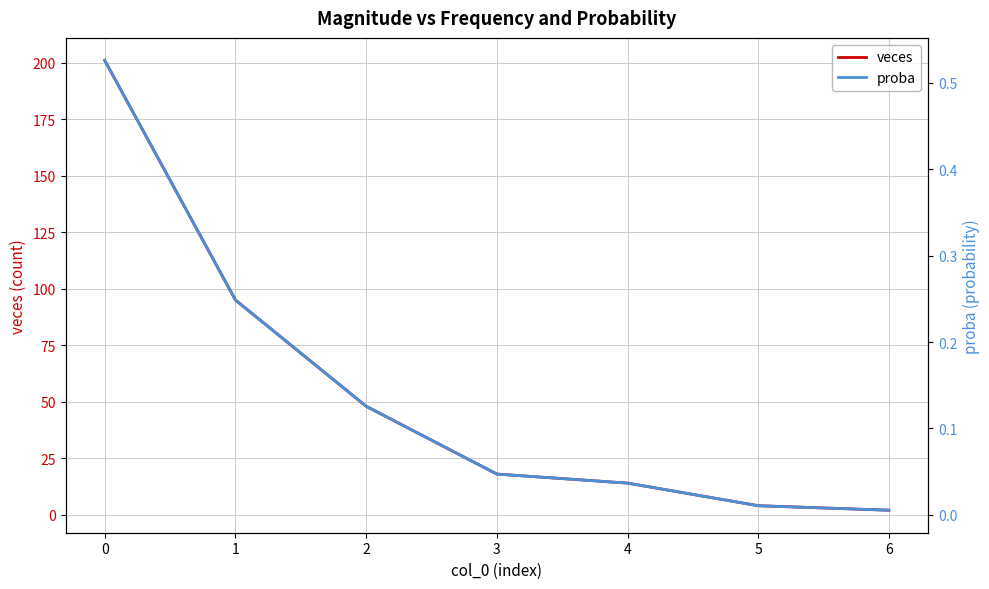

True or false: proba and veces cross at least once.

False